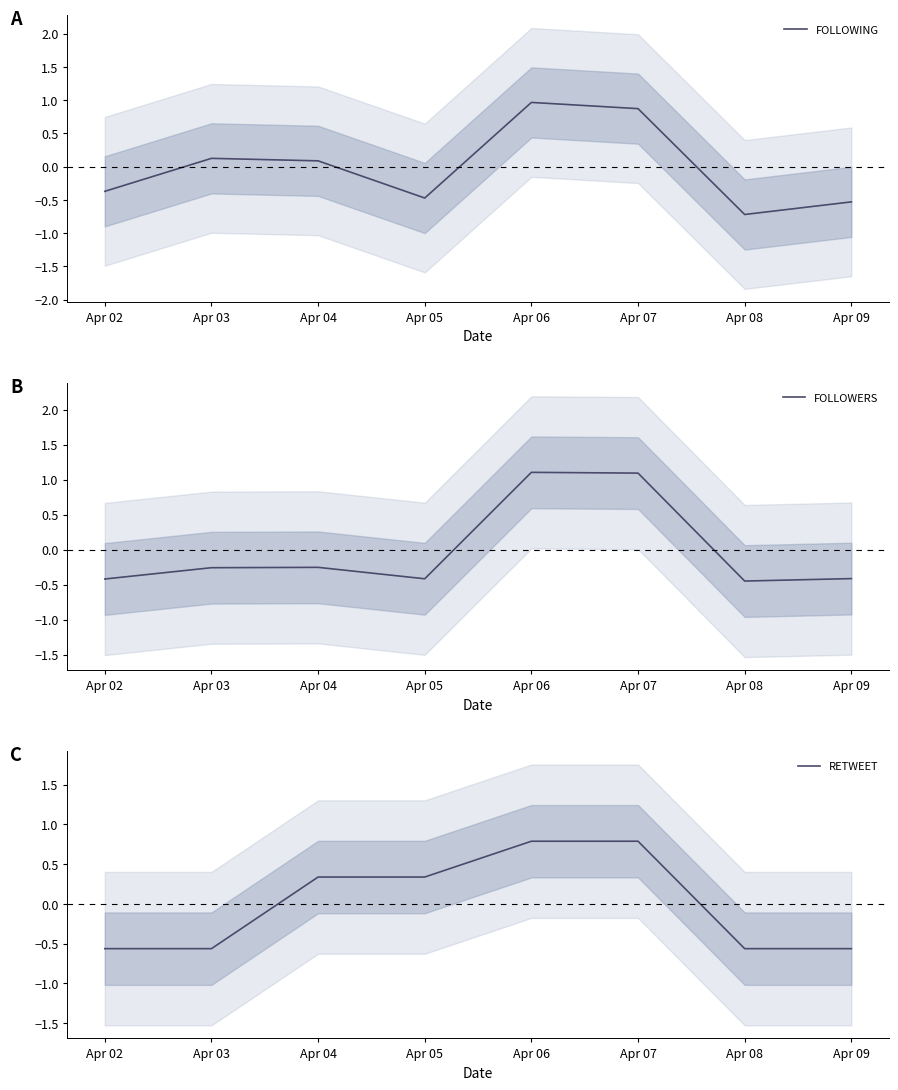

What is the value of the FOLLOWERS point at the 1st from the left?

-0.4